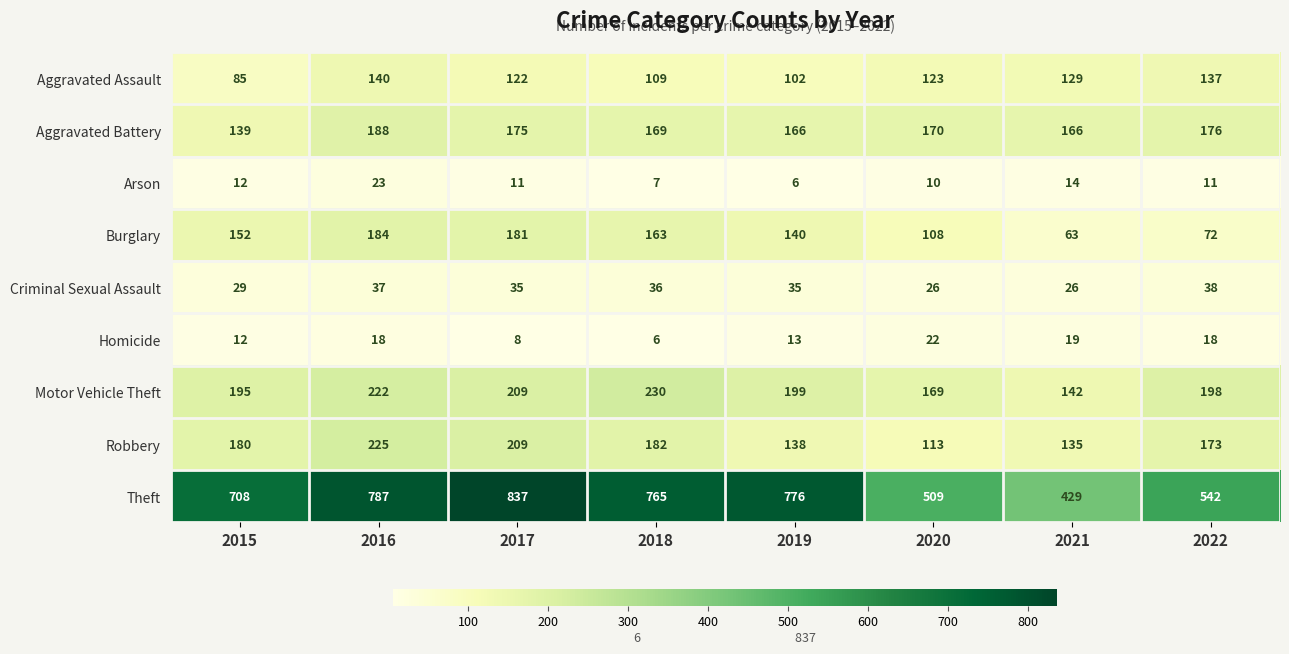

What is the total value across all series at 2017?

1787